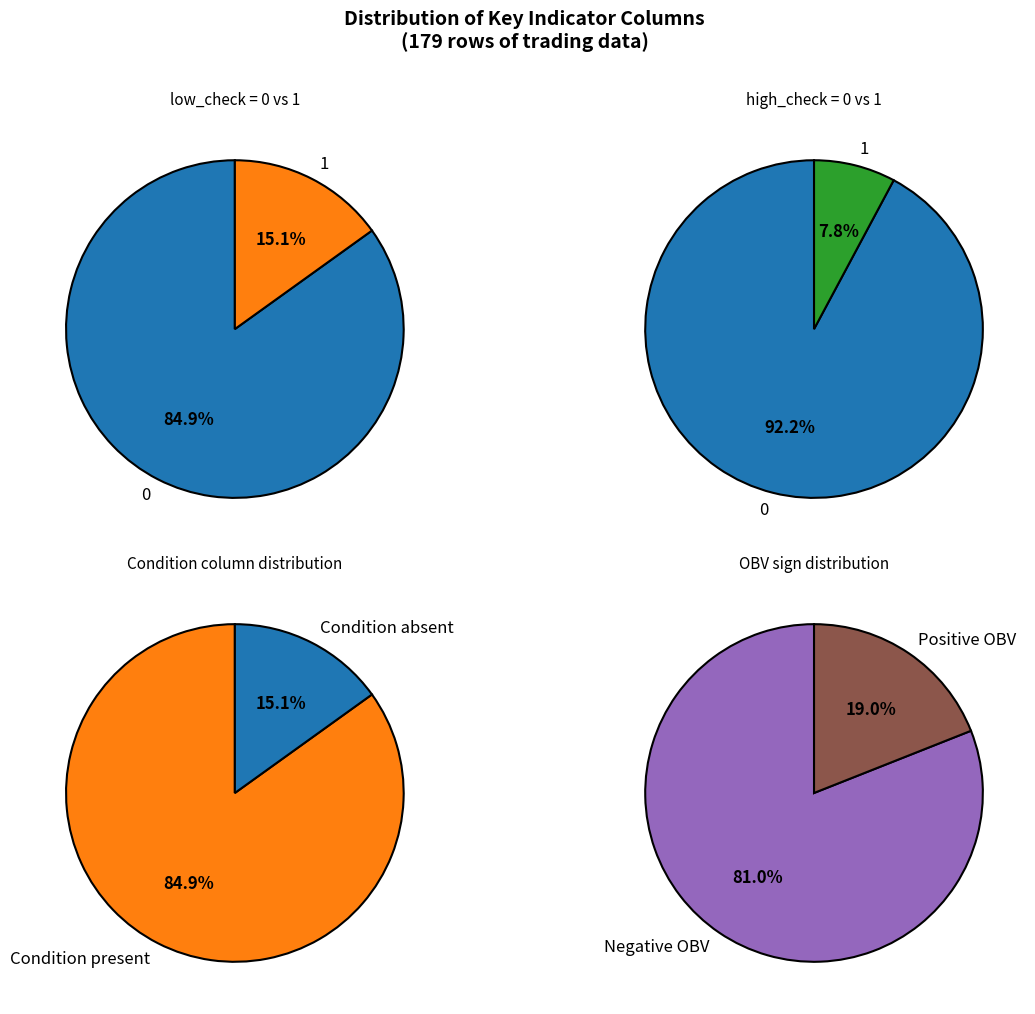

To the nearest percent, what is the difference between the largest and smallest slice percentages?

70%